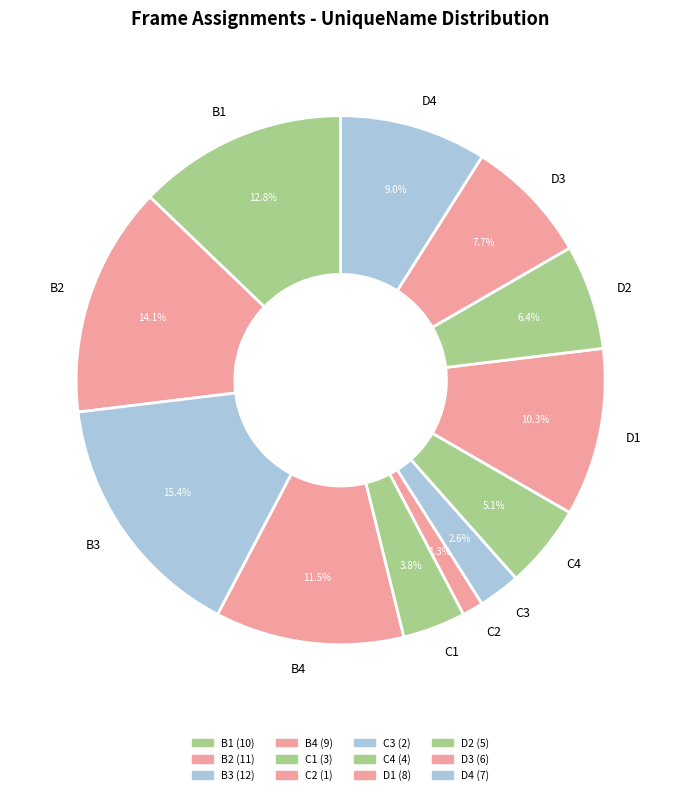

How many segments does this pie chart have?

12